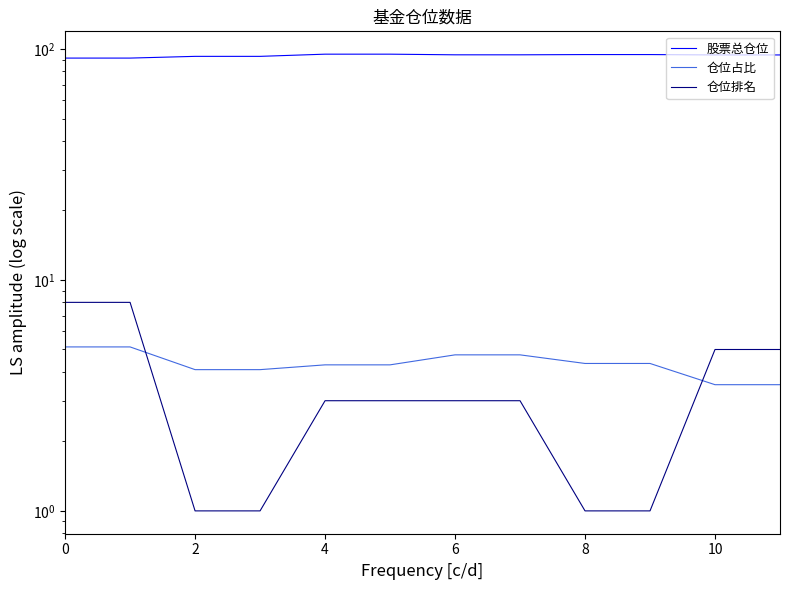

Where is 股票总仓位 nearest to the value 93?

2